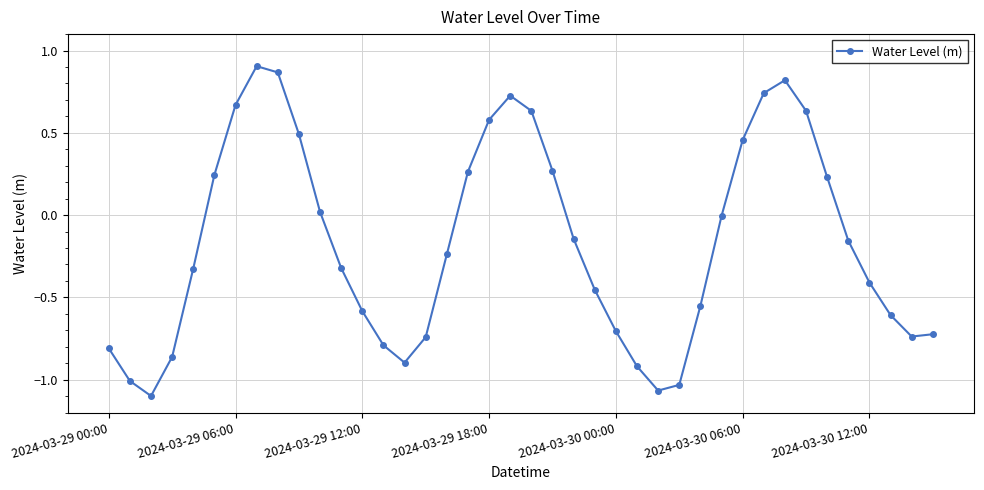

What is the difference between the second highest and minimum values?

2.0